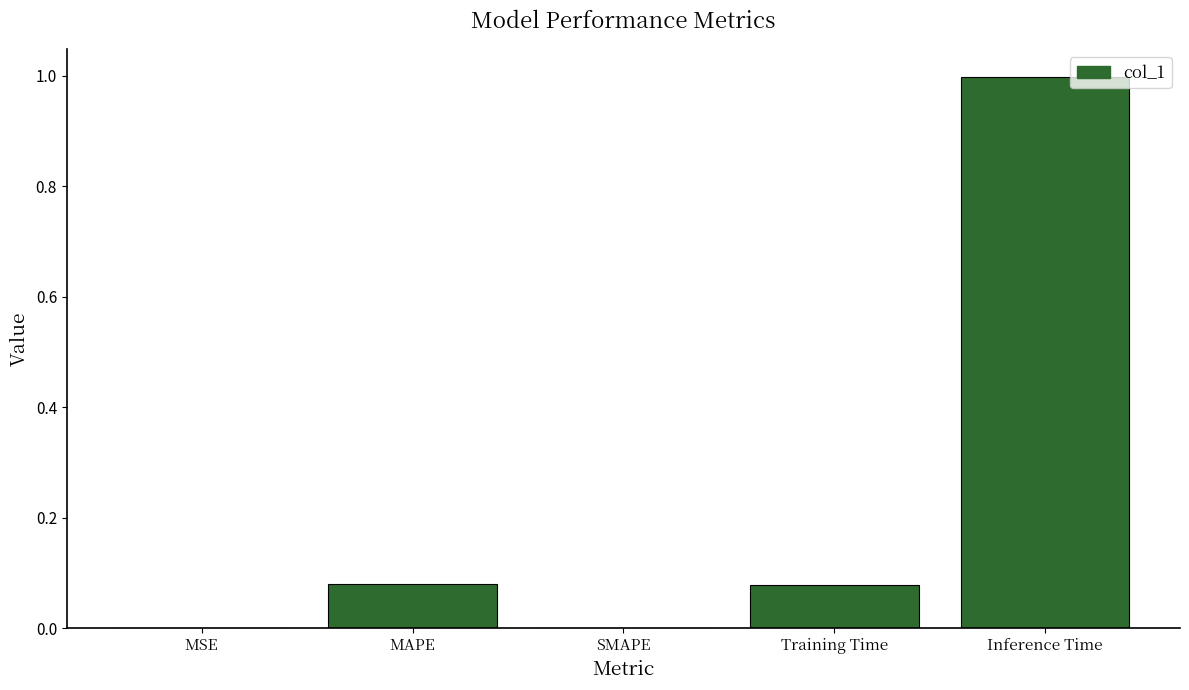

What is the maximum value shown in the chart?

1.0